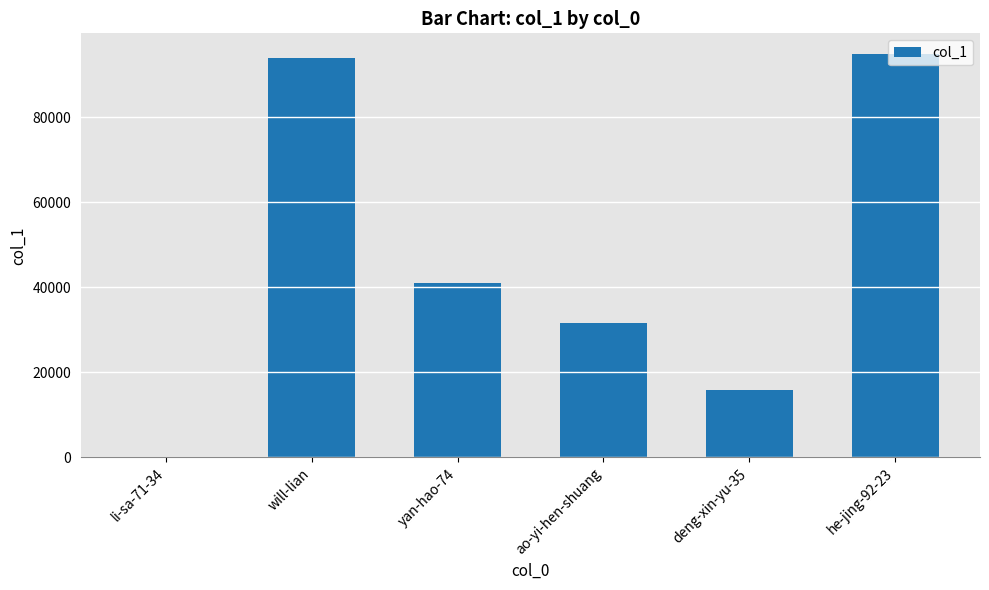

What is the sum of all values?

277860